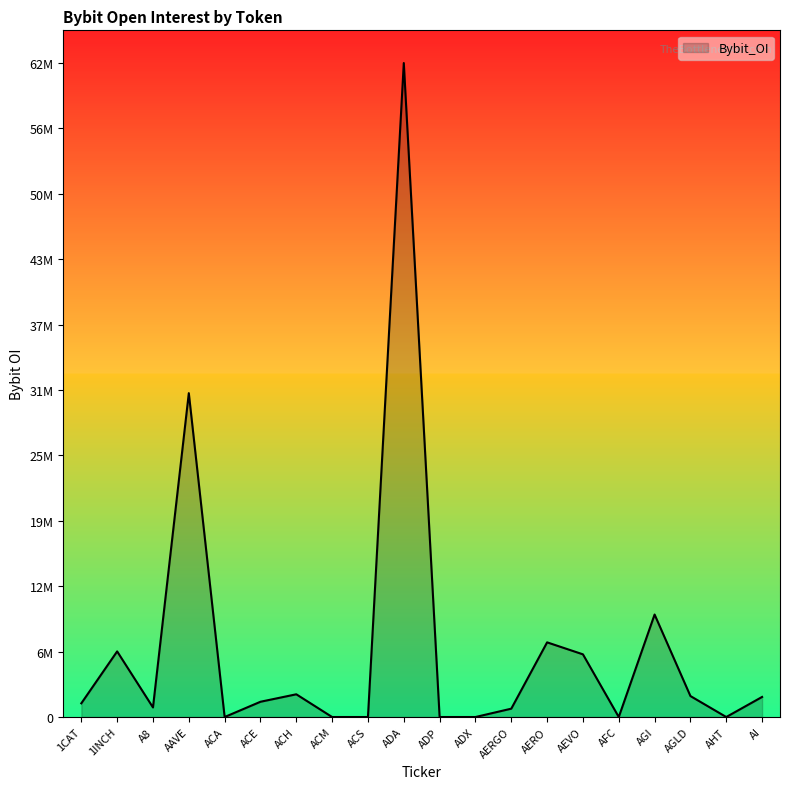

At which category does the chart reach its minimum across all series?

ACA